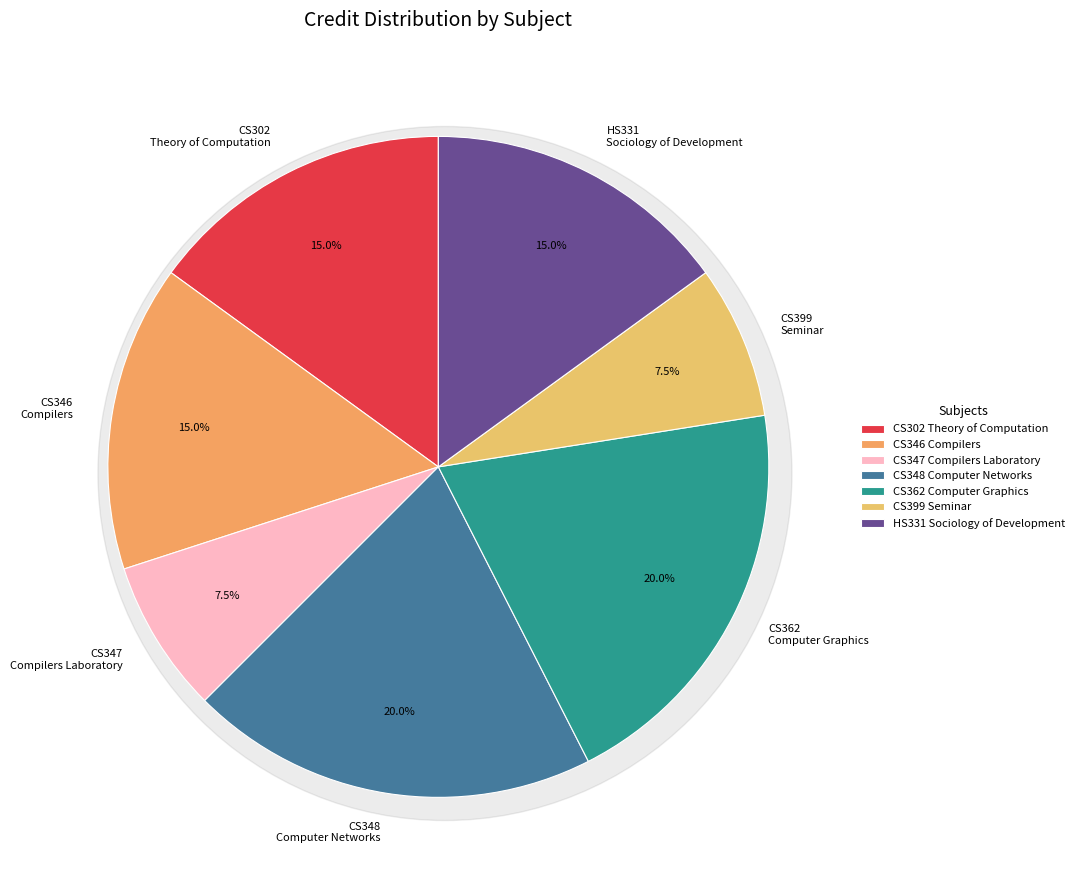

Rank the categories by value from lowest to highest.

CS347
Compilers Laboratory, CS399
Seminar, CS302
Theory of Computation, CS346
Compilers, HS331
Sociology of Development, CS348
Computer Networks, CS362
Computer Graphics